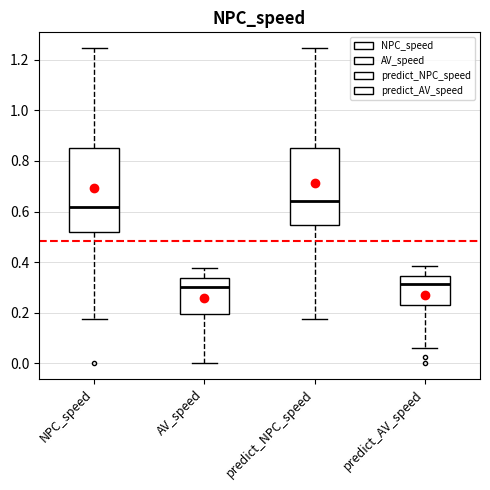

Reading left to right, read every box against the y-axis: the position of its median line, the range the box covers, and the ends of its whiskers. The values are not printed on the chart, so give them approximately, as read against the axis.

NPC_speed: median 0.62, box 0.52 to 0.86, whiskers 0.18 to 1.24
AV_speed: median 0.30, box 0.20 to 0.34, whiskers 0.00 to 0.38
predict_NPC_speed: median 0.64, box 0.54 to 0.86, whiskers 0.18 to 1.24
predict_AV_speed: median 0.32, box 0.22 to 0.34, whiskers 0.06 to 0.38